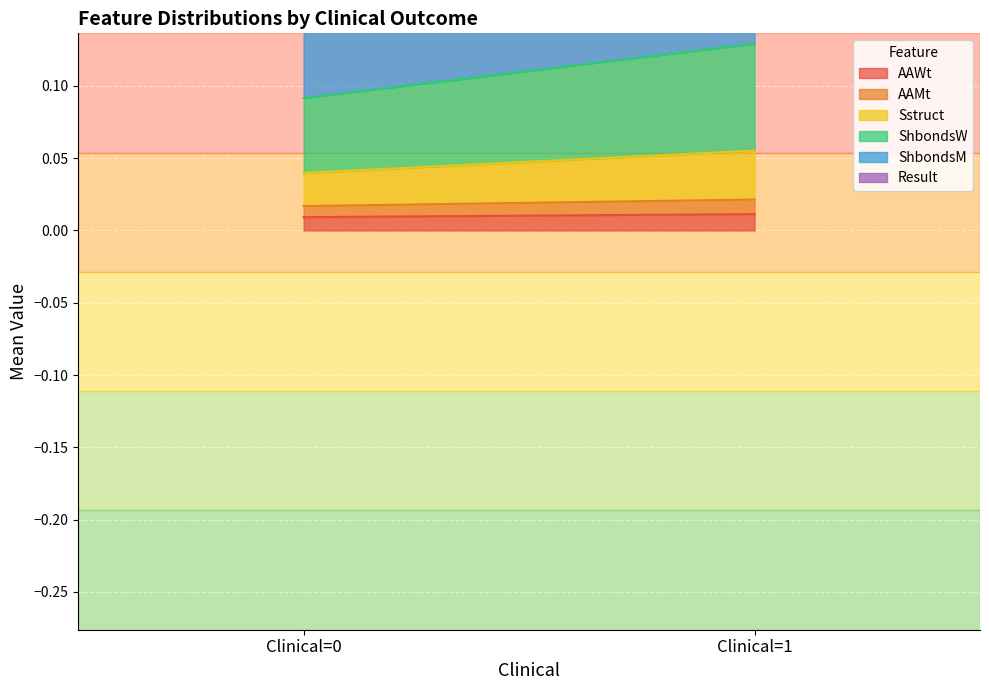

How many data points does each series have?

2